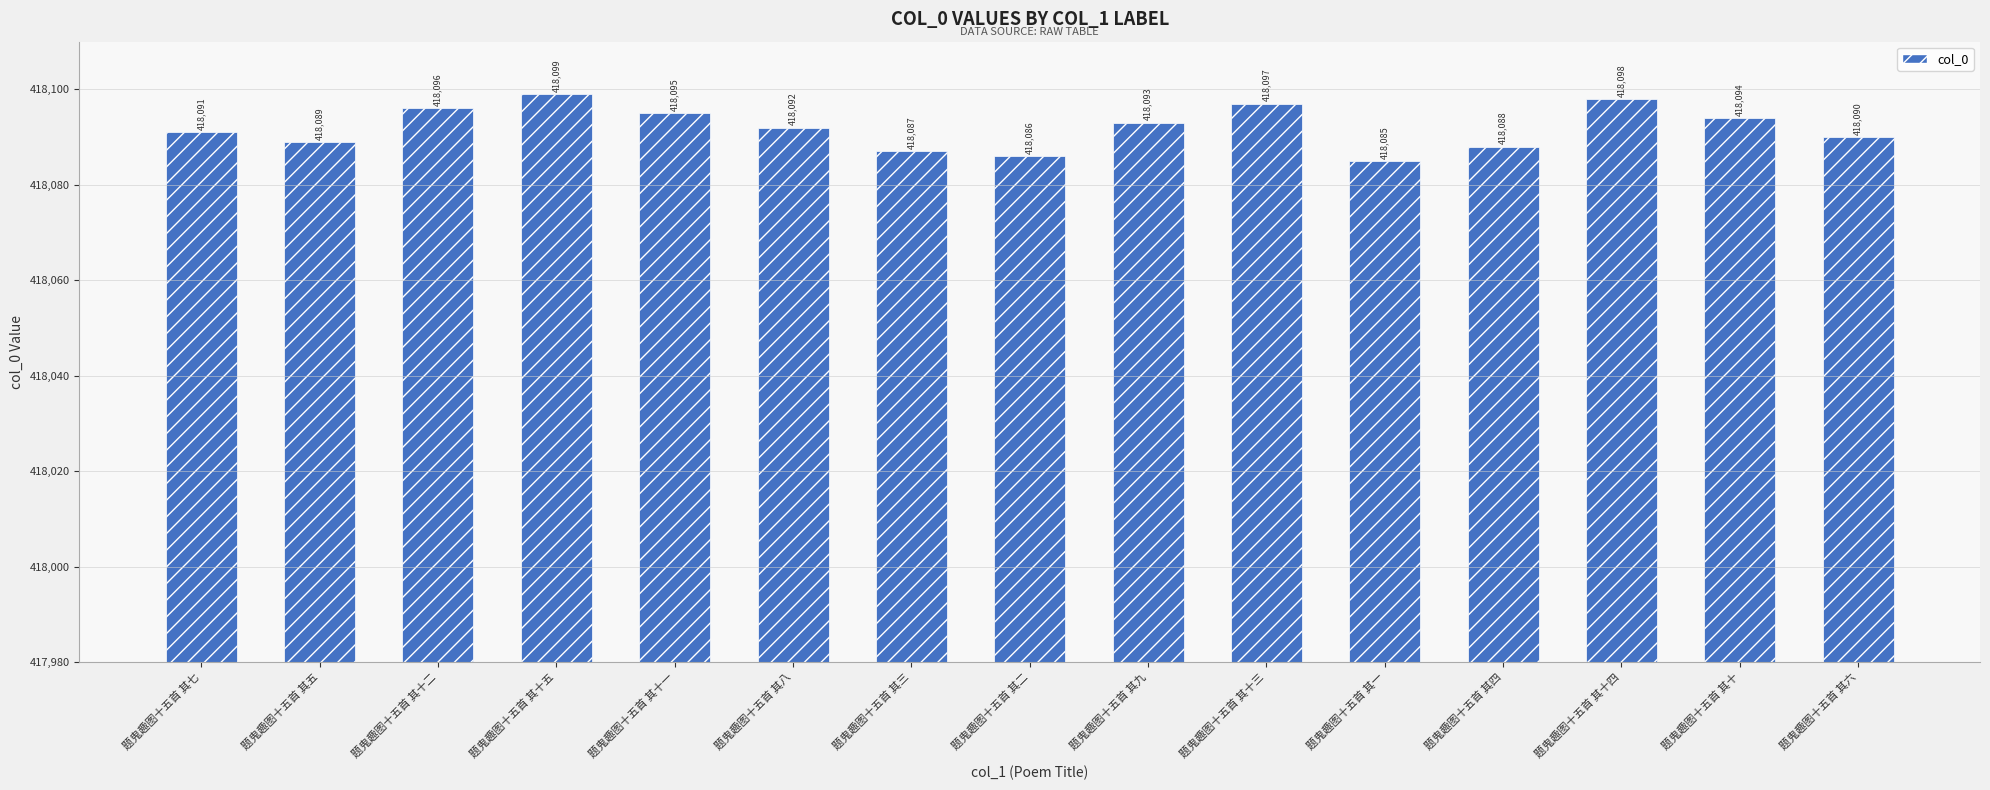

What is the difference between the values at 题鬼趣图十五首 其十 and 题鬼趣图十五首 其六?

4